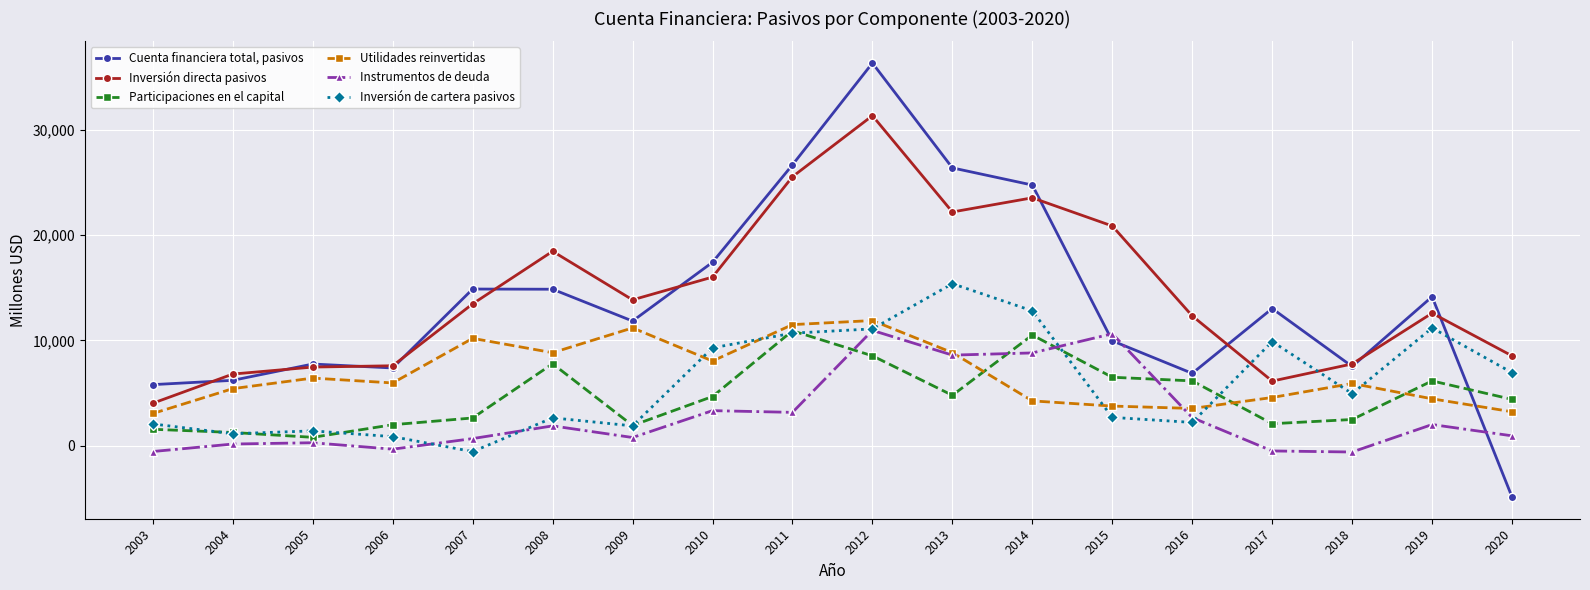

What value does the Inversión directa pasivos series have at 2012, to the nearest 50?

31350